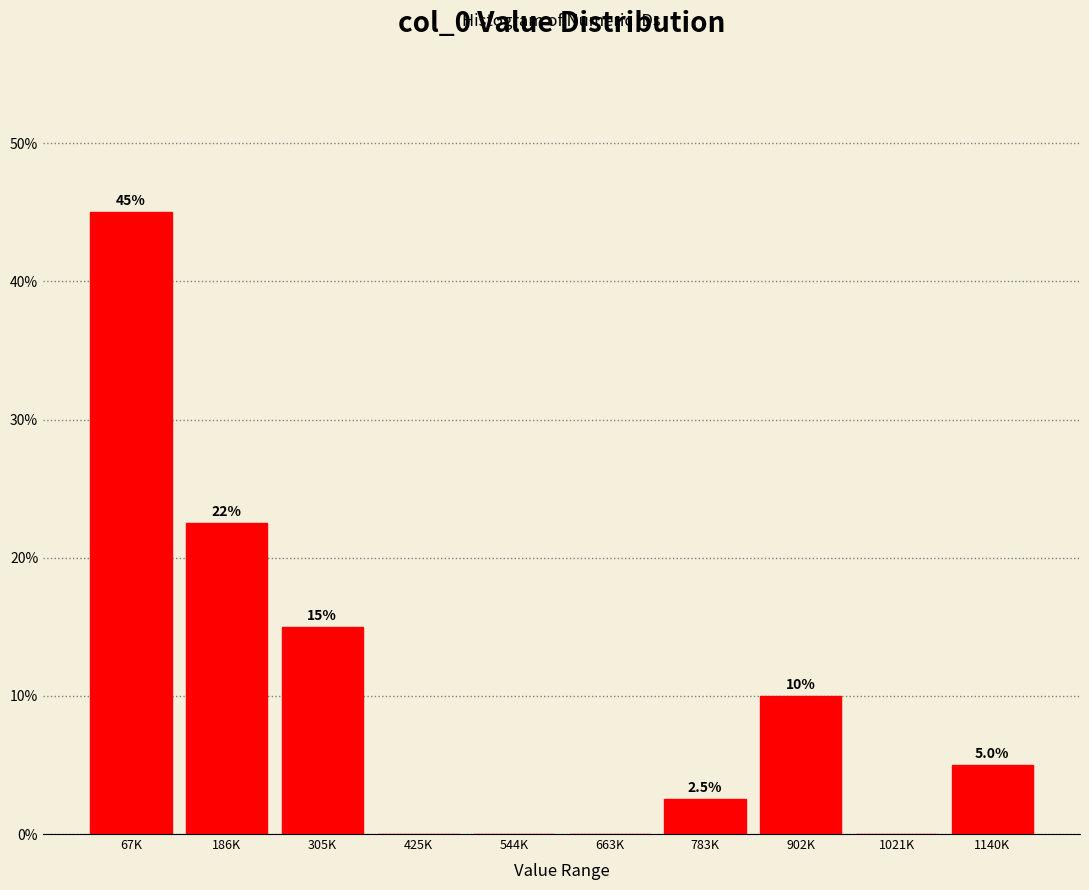

Reading right to left, extract all data points from this chart.

1140K=5.0	1021K=0.0	902K=10.0	783K=2.5	663K=0.0	544K=0.0	425K=0.0	305K=15.0	186K=22.5	67K=45.0